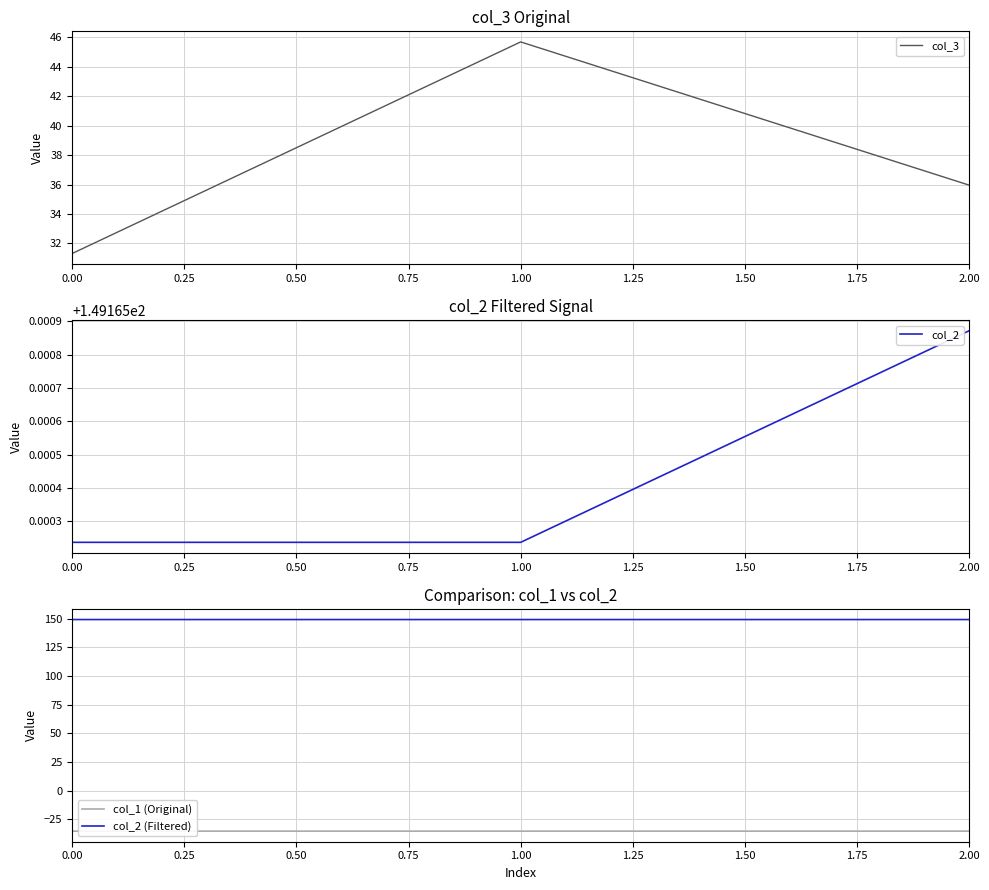

True or false: col_2 (Filtered) has a value of 149.2 at 1.00.

True